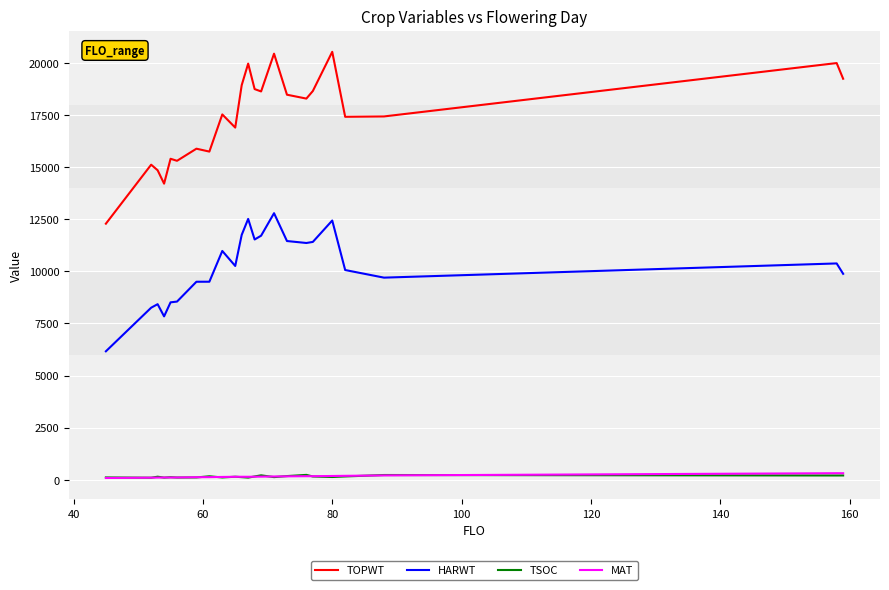

Which series has the largest total across all categories?

TOPWT